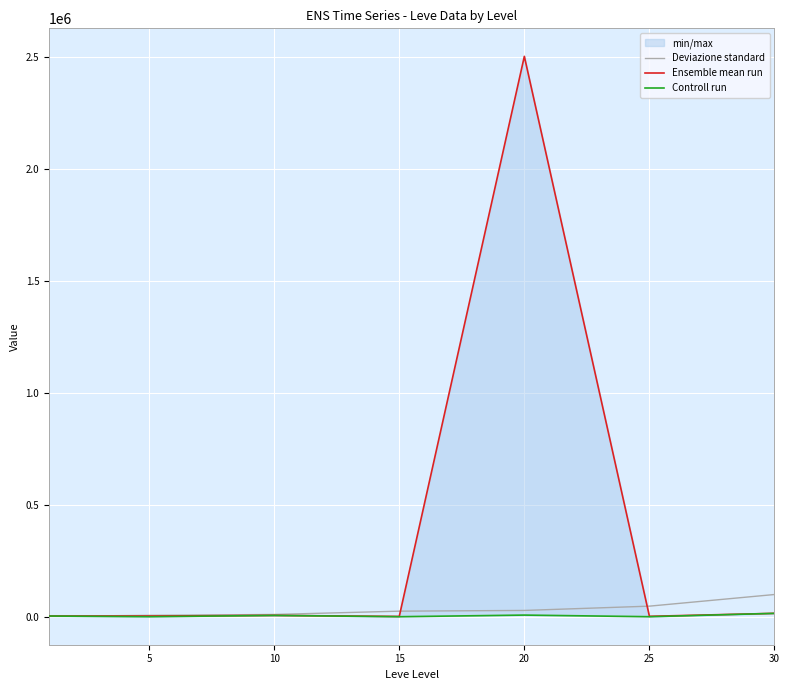

True or false: Controll run and Ensemble mean run cross at least once.

False